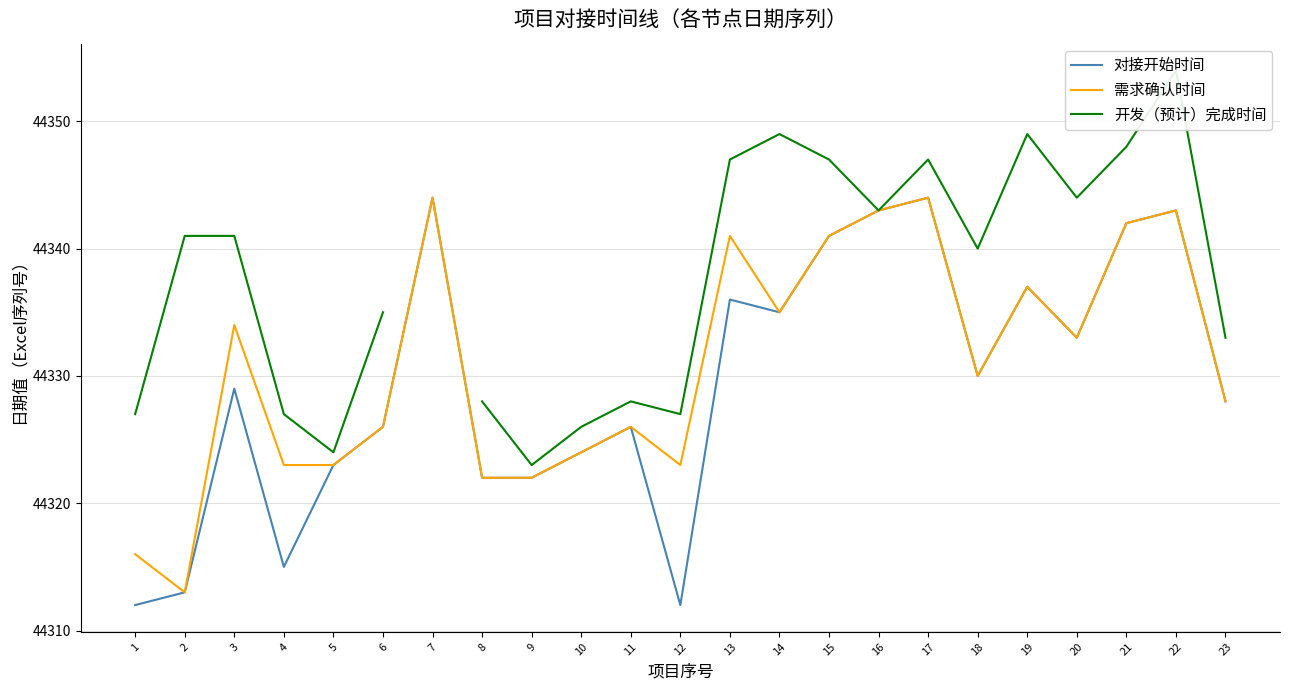

Which series has the largest total across all categories?

需求确认时间